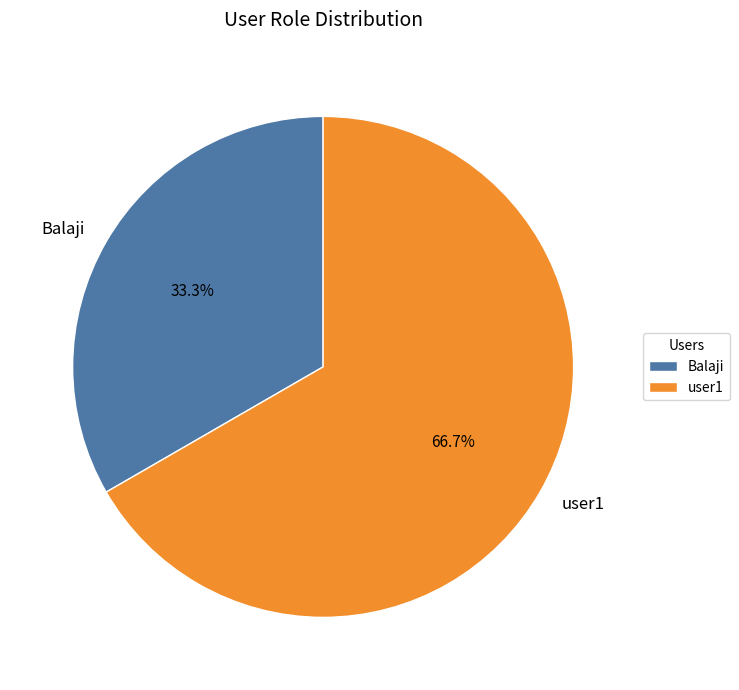

What is the smallest slice in the pie chart?

Balaji